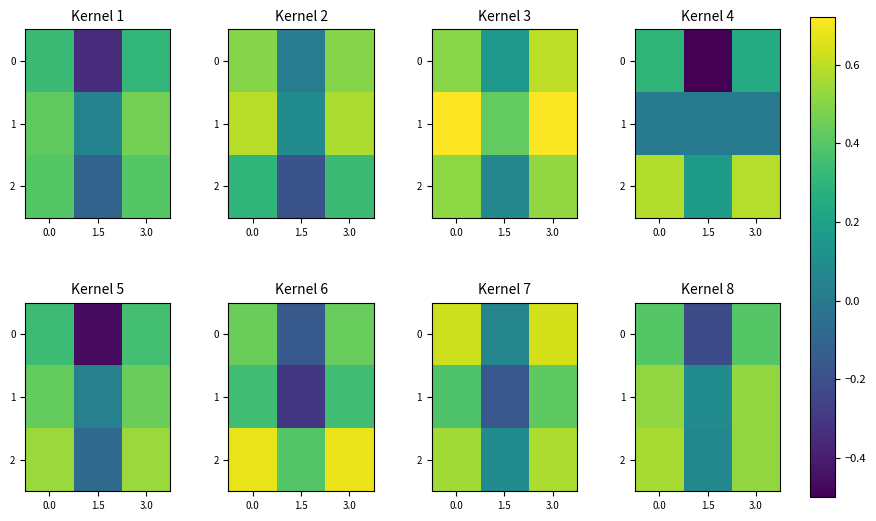

What is the total value across all series at 0.0?

1.5